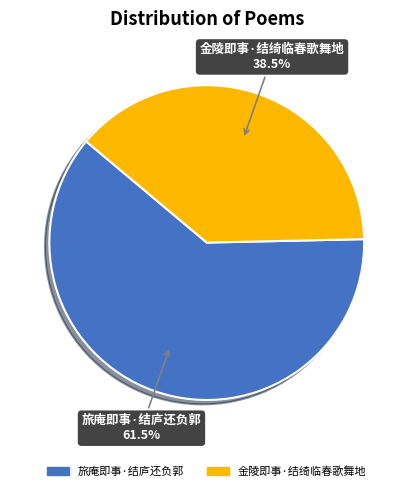

How much of the chart is everything except 金陵即事·结绮临春歌舞地?

61.5%